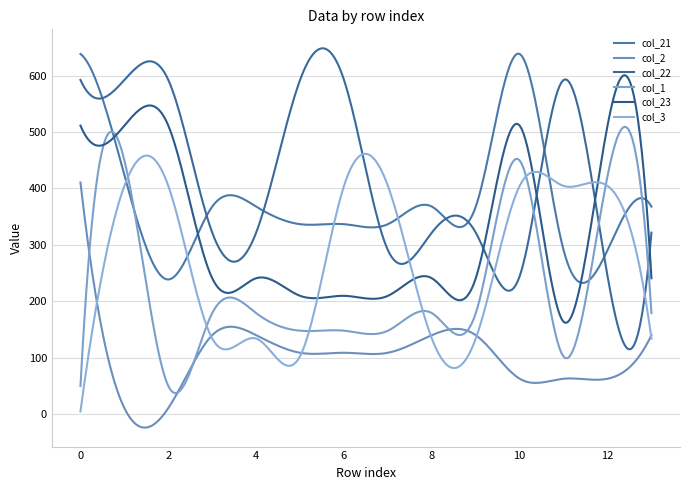

Does the chart display data point markers on the line(s)?

No